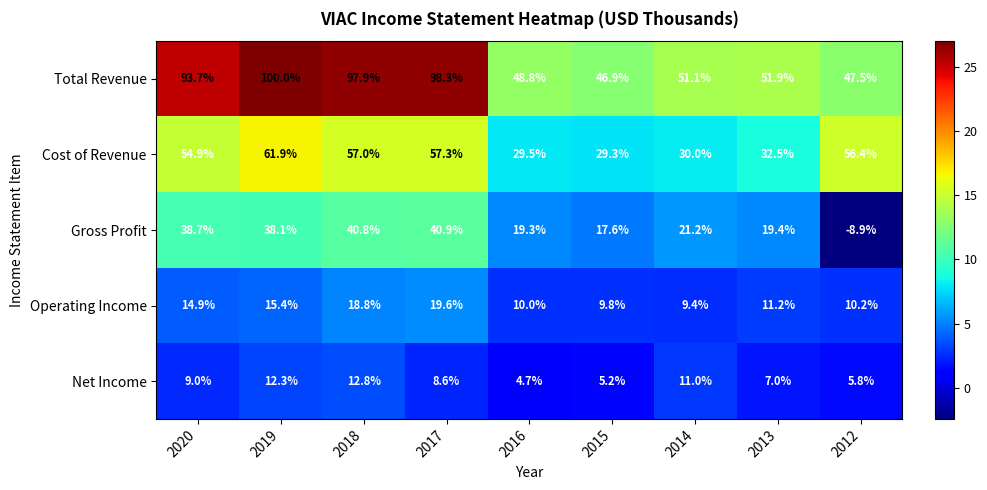

Which category has the highest value across all series?

2019